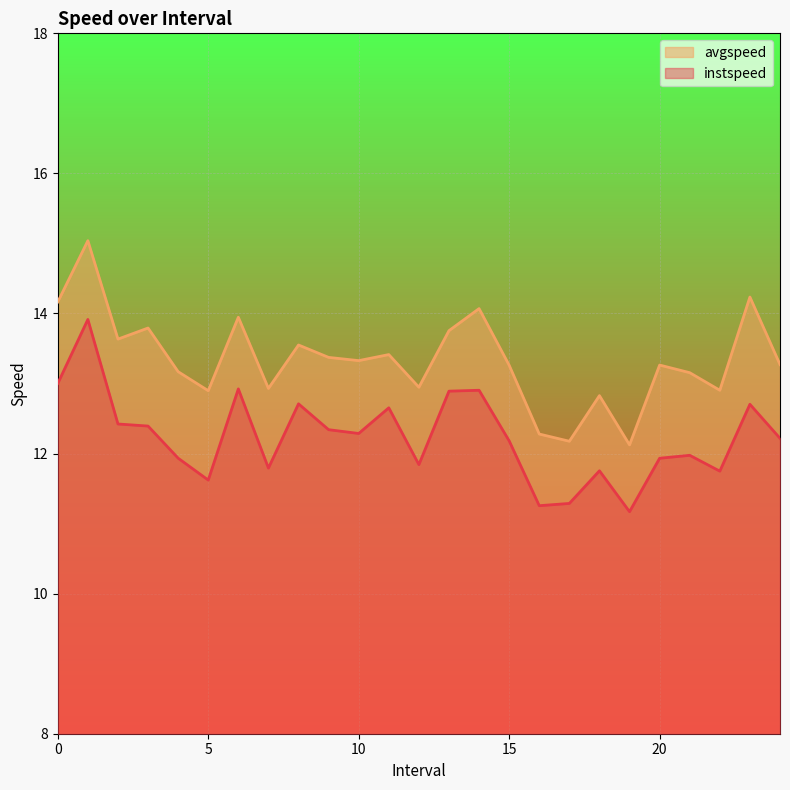

True or false: avgspeed has a value of 13.3 at 15.

True